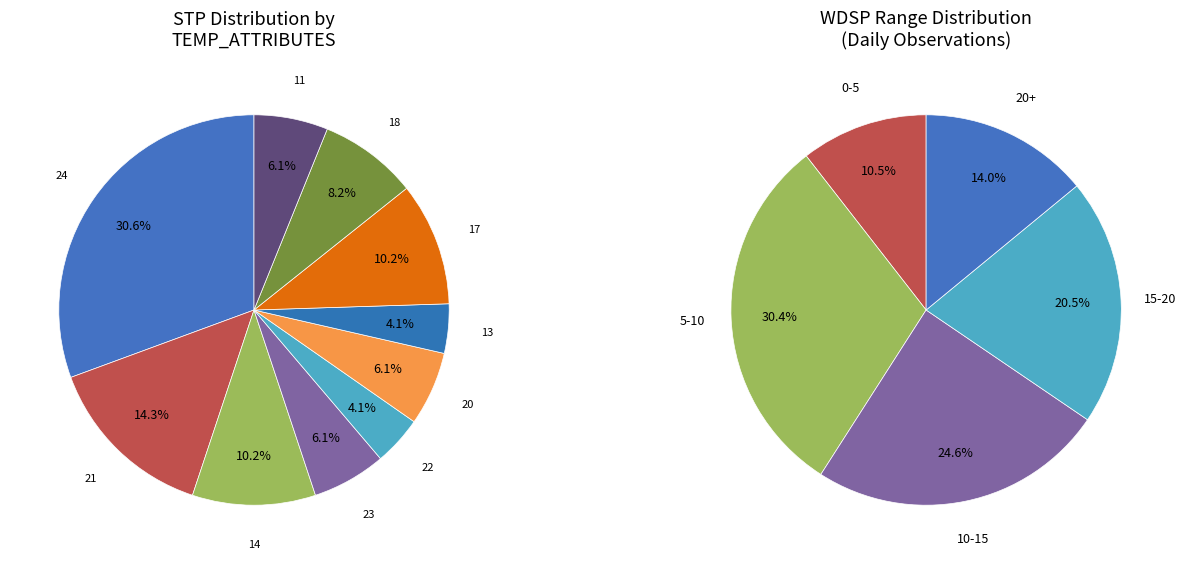

Do 18 and 23 together represent more than half of the pie?

No